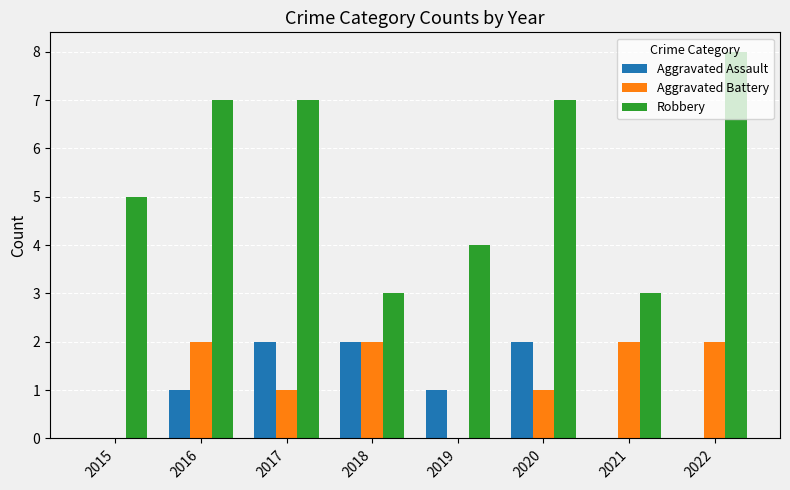

Which series changed the most between 2015 and 2022?

Robbery